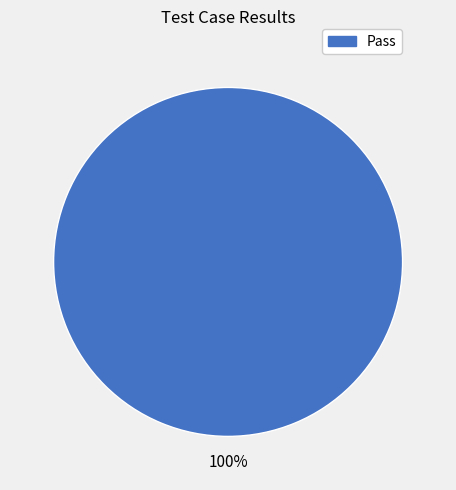

Does any single category account for the majority?

Yes